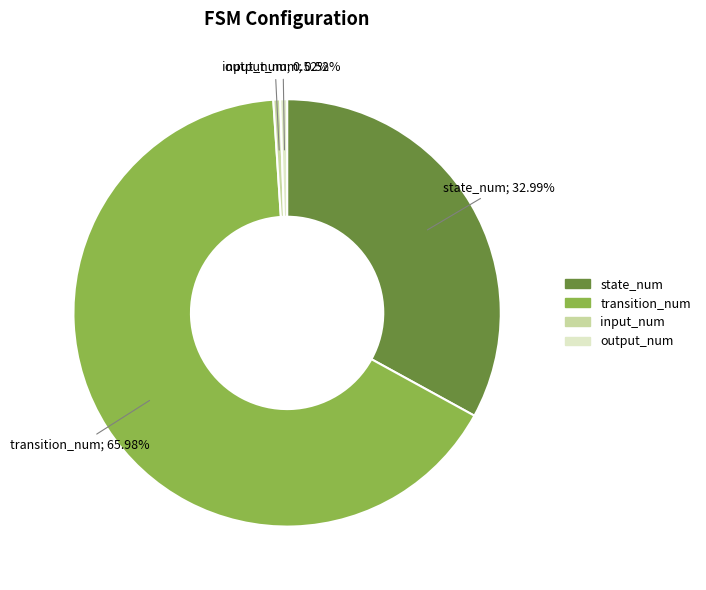

To the nearest percent, what percentage of the pie is output_num?

1%